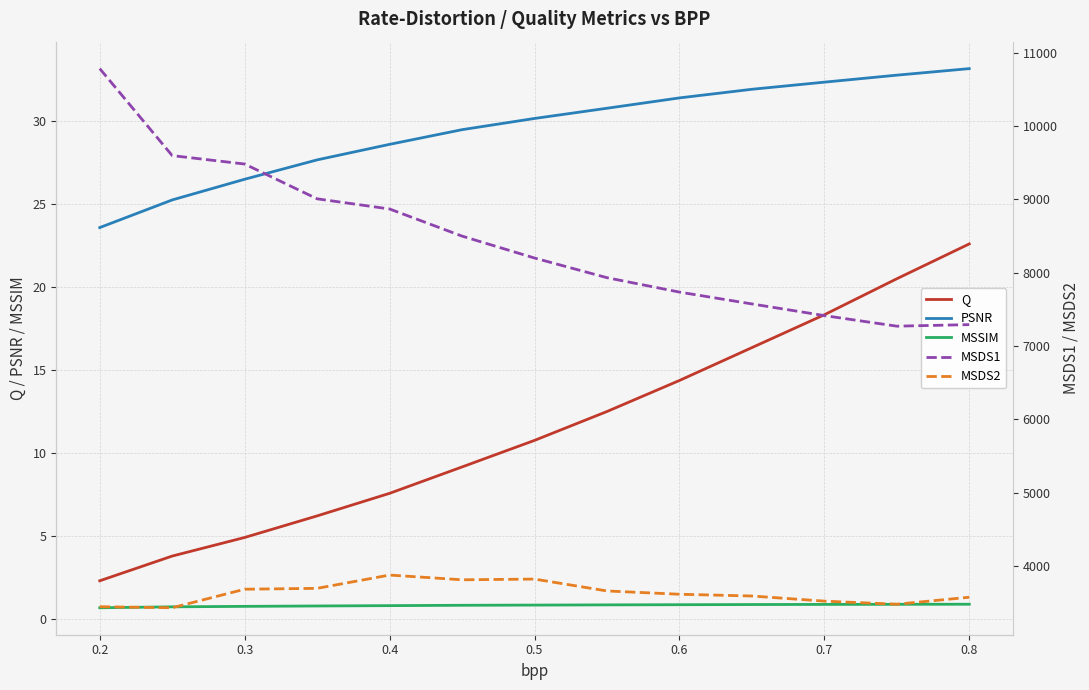

What is the sum of the PSNR values at 0.4 and 0.2?

52.2